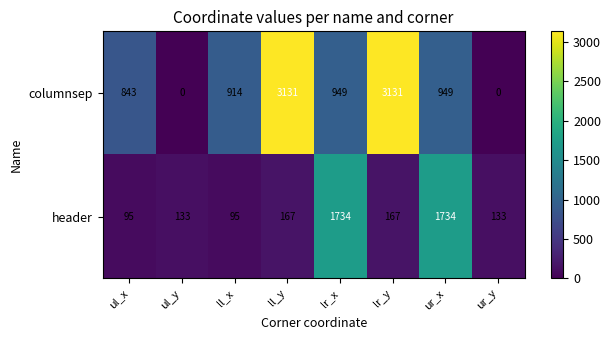

Is the value of columnsep at lr_y greater than the value of header at ur_y?

Yes